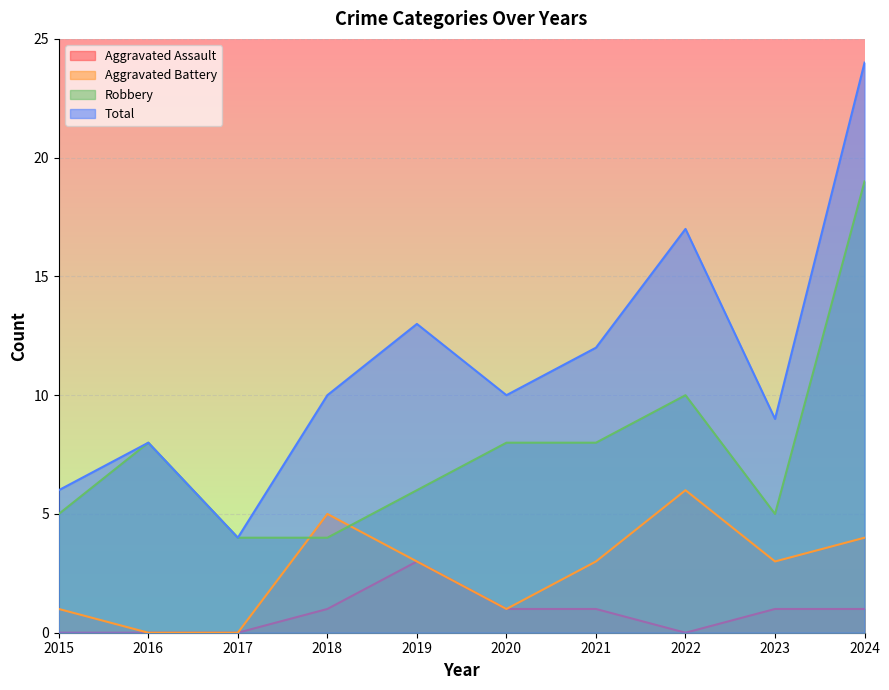

Does the chart display data point markers on the line(s)?

No